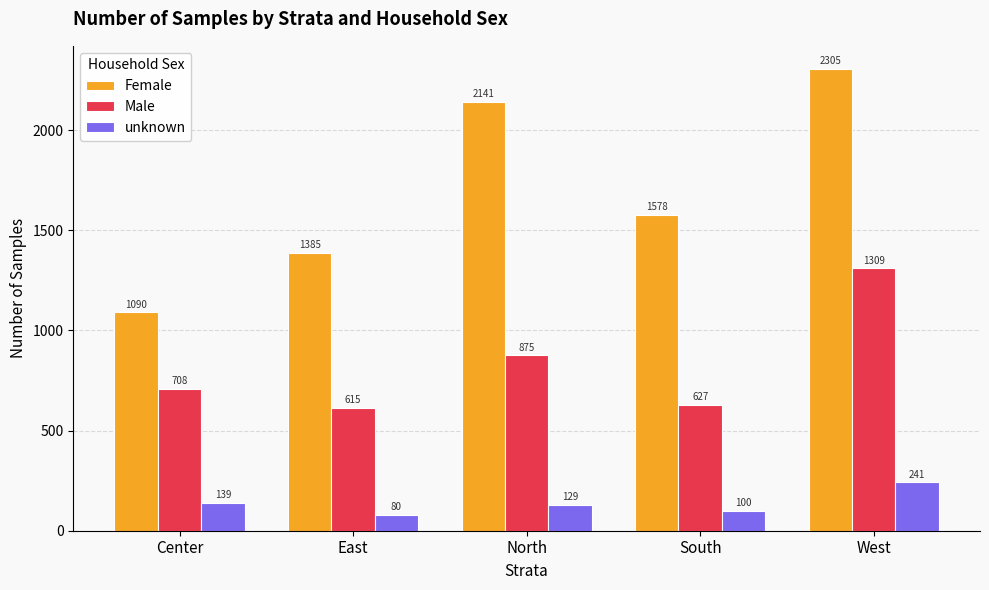

At which label does unknown first exceed 129?

Center